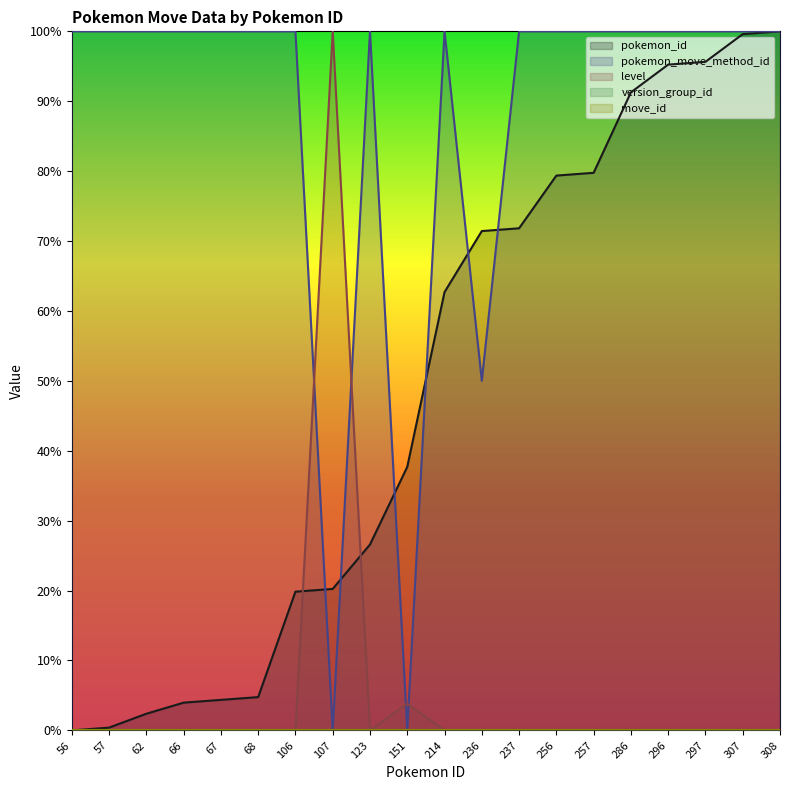

At which label does pokemon_move_method_id reach its peak?

56